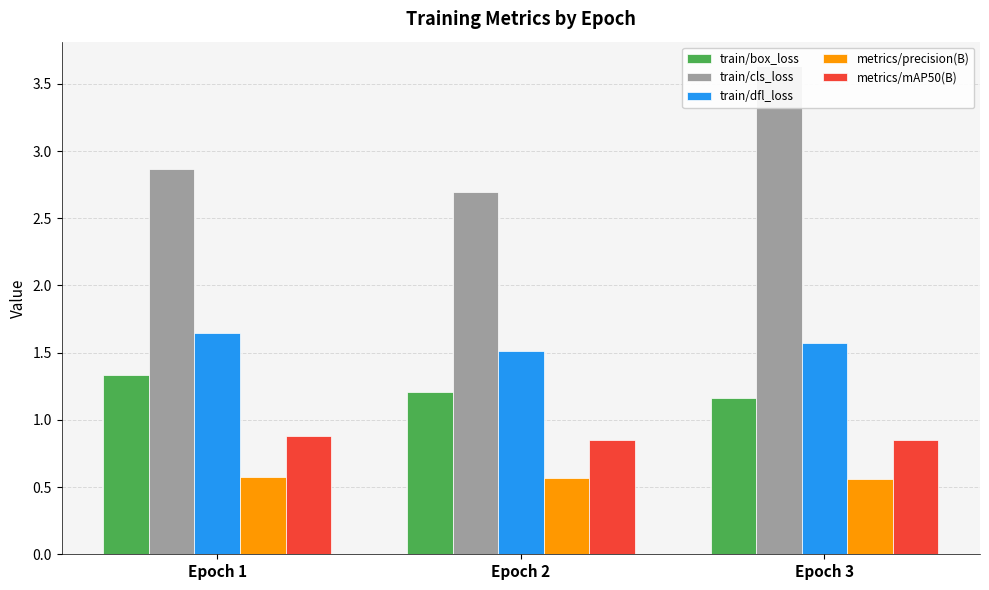

Rank the series at Epoch 1 from lowest to highest value.

metrics/precision(B), metrics/mAP50(B), train/box_loss, train/dfl_loss, train/cls_loss